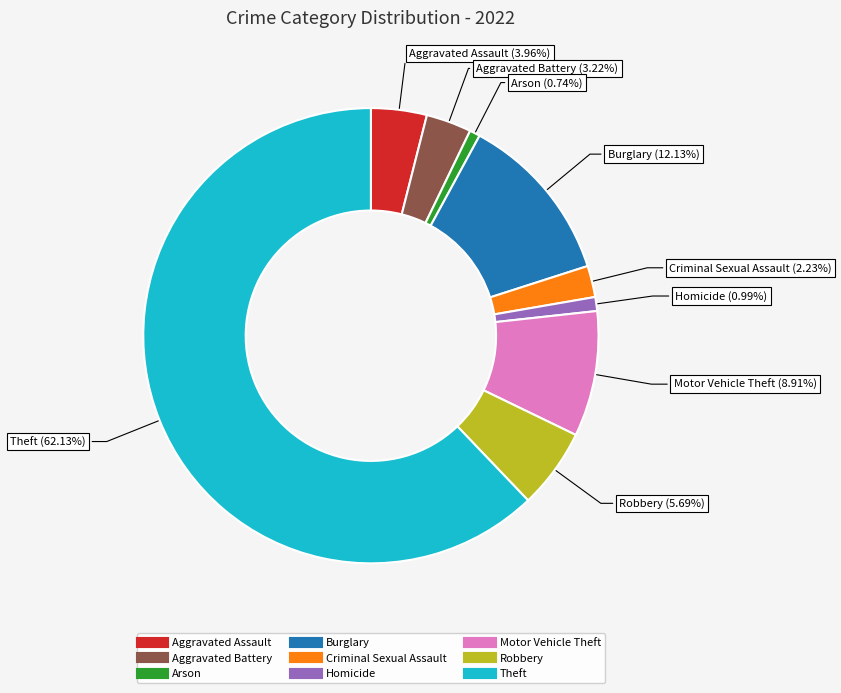

To the nearest percent, what is the combined percentage of Theft and Criminal Sexual Assault?

64%